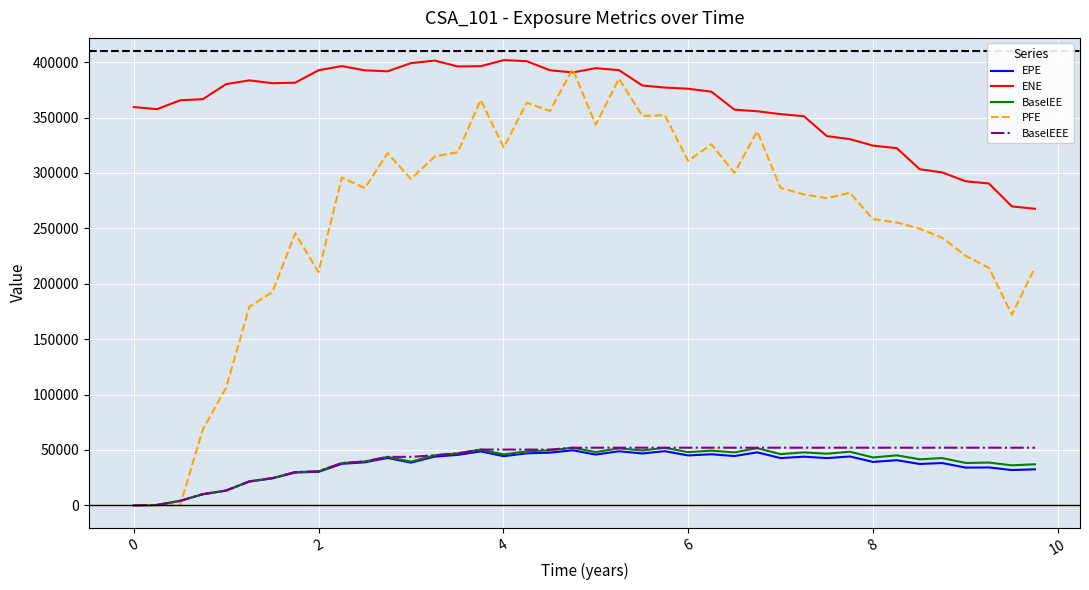

True or false: ENE and EPE intersect in this chart.

False